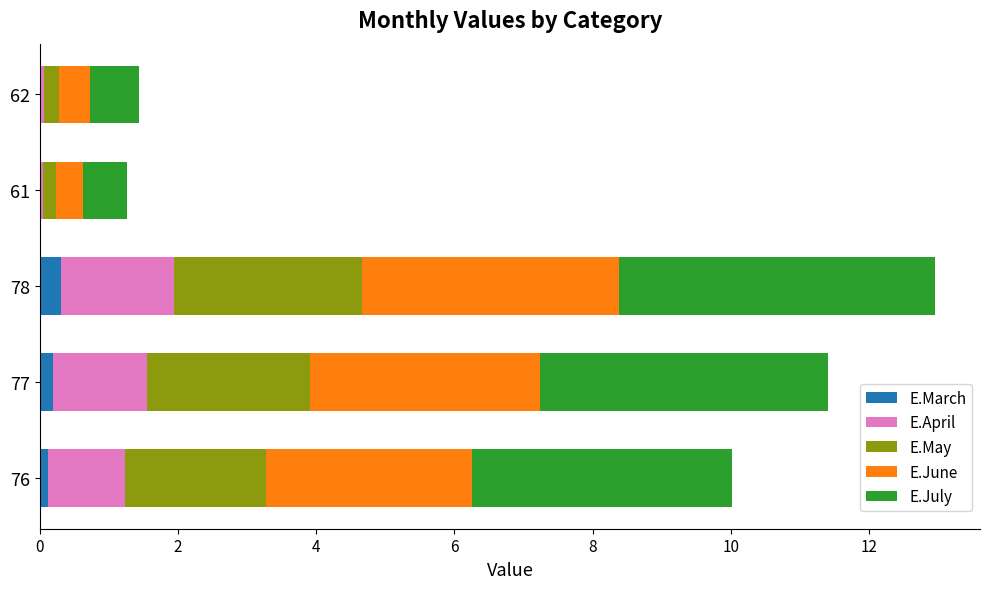

The E.March series shows 0.2 at 77. True or false?

True